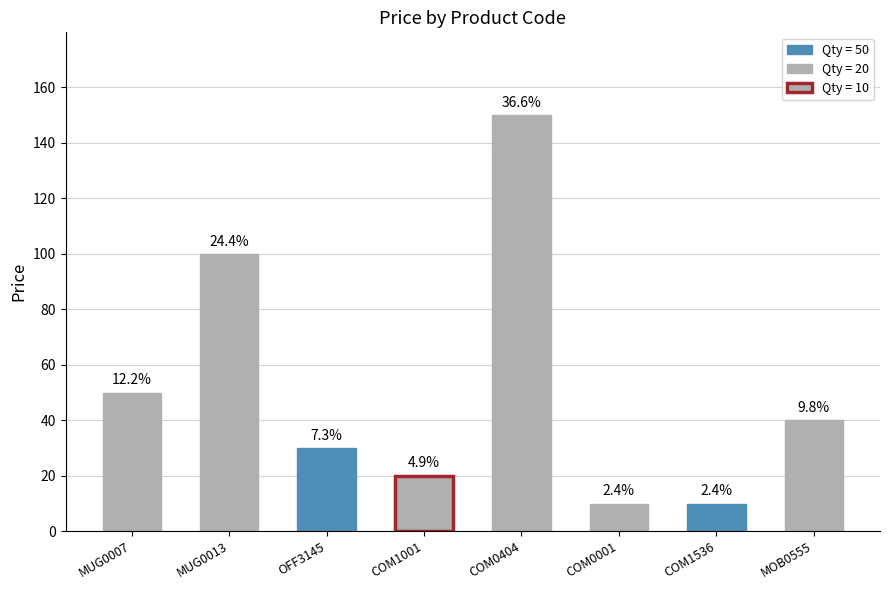

Rank the categories by value from lowest to highest.

COM0001, COM1536, COM1001, OFF3145, MOB0555, MUG0007, MUG0013, COM0404